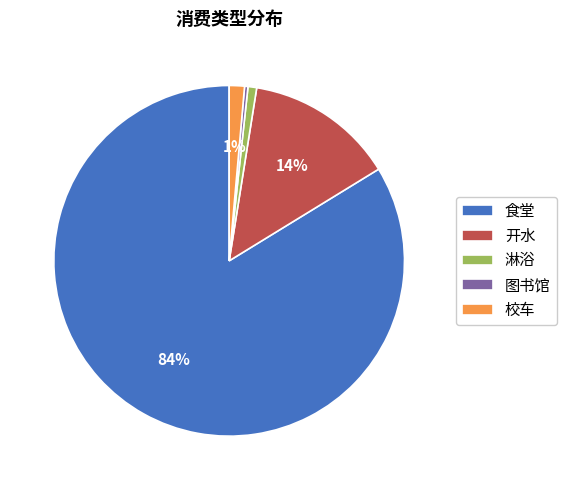

Is the sum of 开水 and 淋浴 greater than half?

No